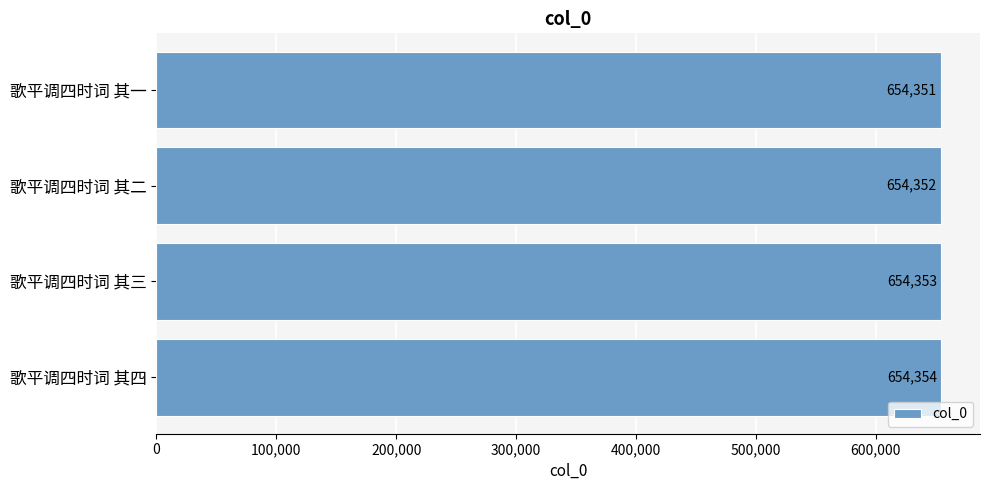

What is the maximum value shown in the chart?

654354